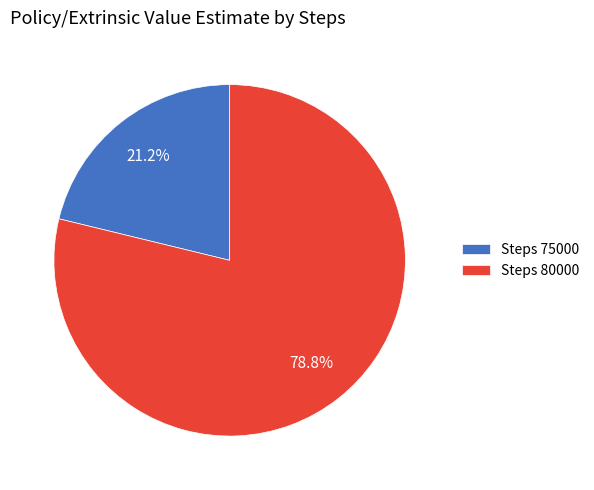

Does Steps 80000 represent more than half of the total?

Yes